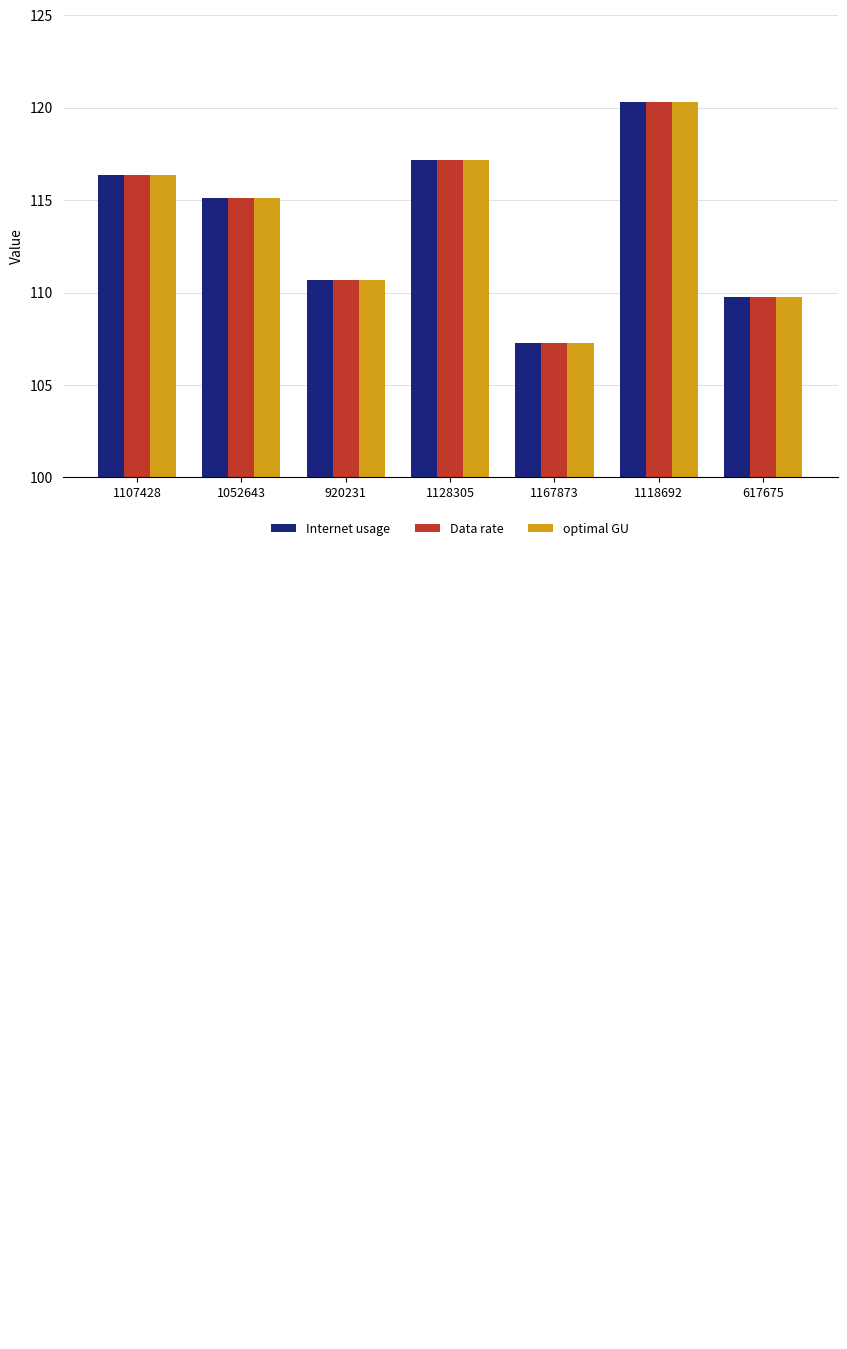

At how many categories does at least one series exceed 111?

4